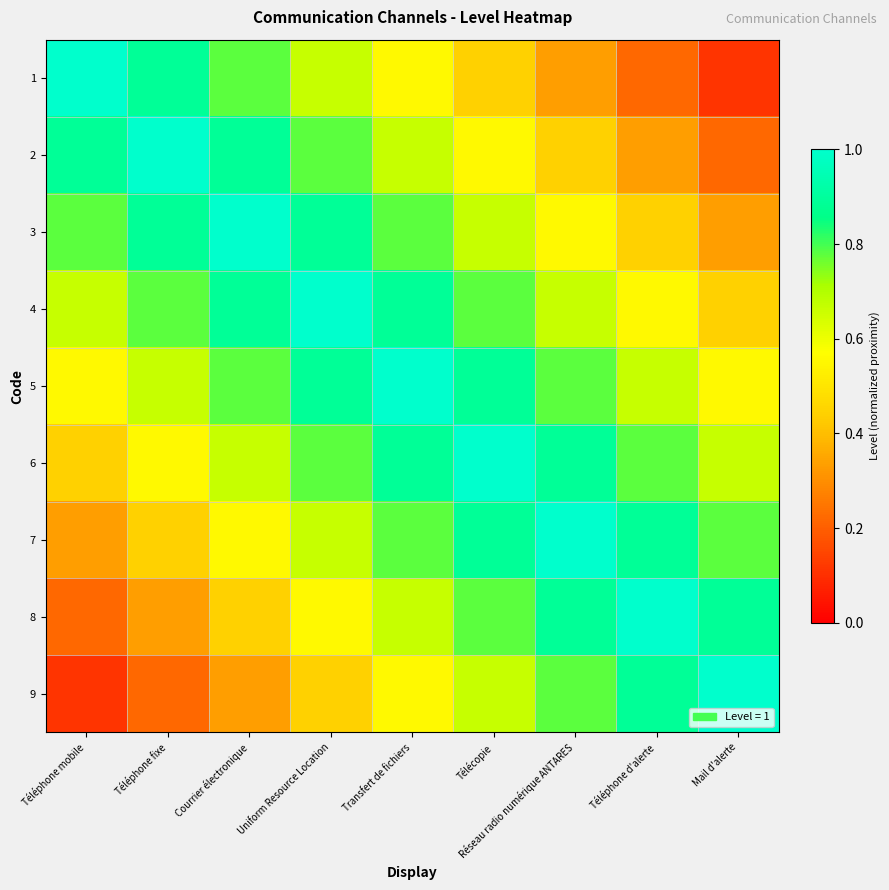

Rank the series at Téléphone mobile from lowest to highest value.

9, 8, 7, 6, 5, 4, 3, 2, 1